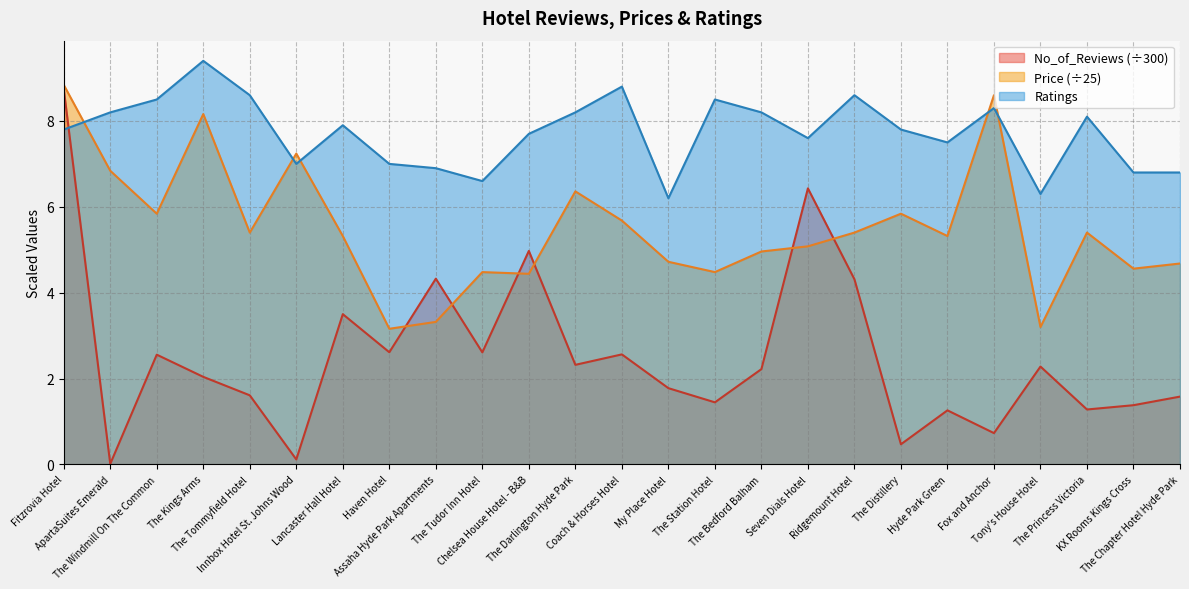

What is the difference between the maximum and minimum values in the Ratings series?

3.2